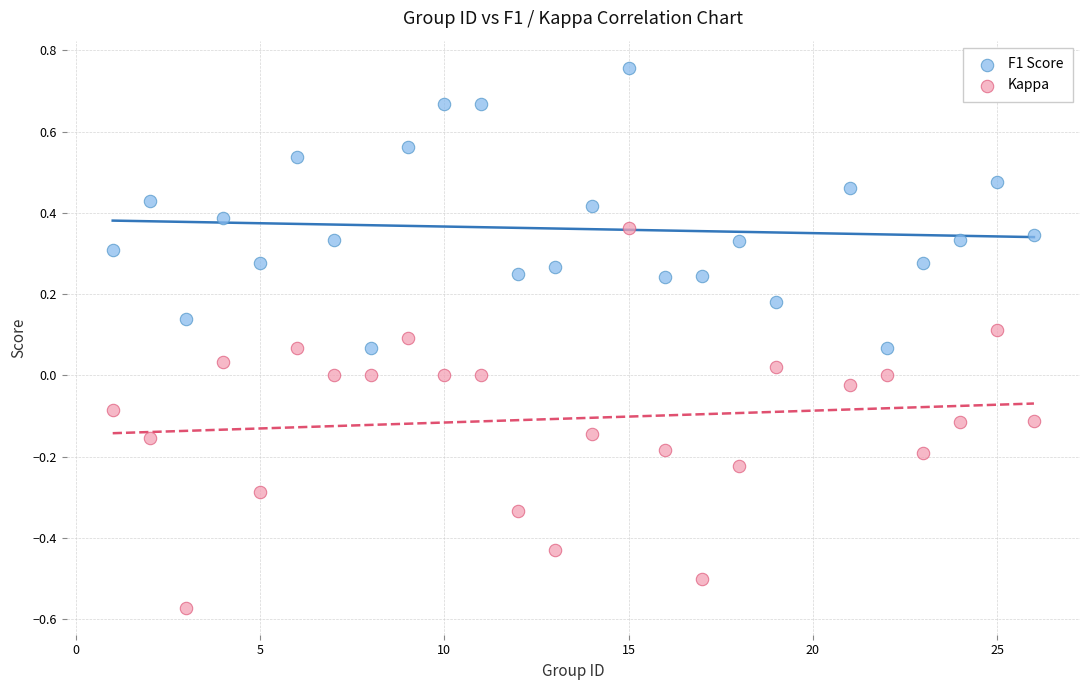

Which series has the widest spread of Y values?

Kappa